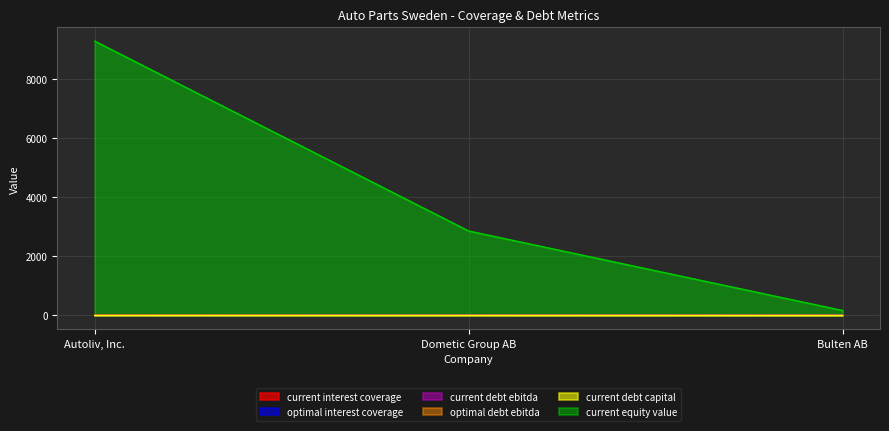

How many data points does each series have?

3